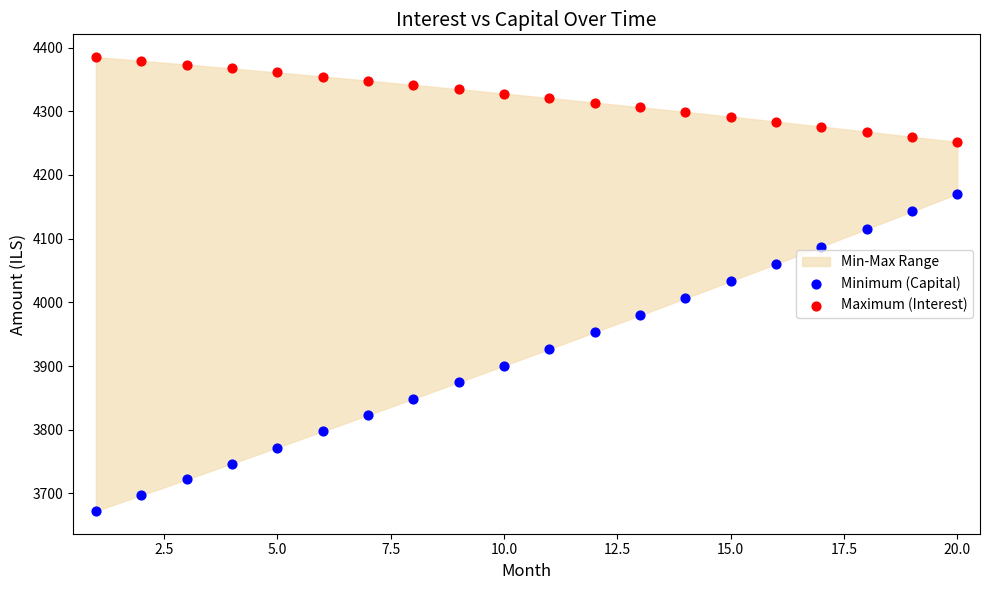

Across all data points, what is the range of X values (max minus min)?

19.0